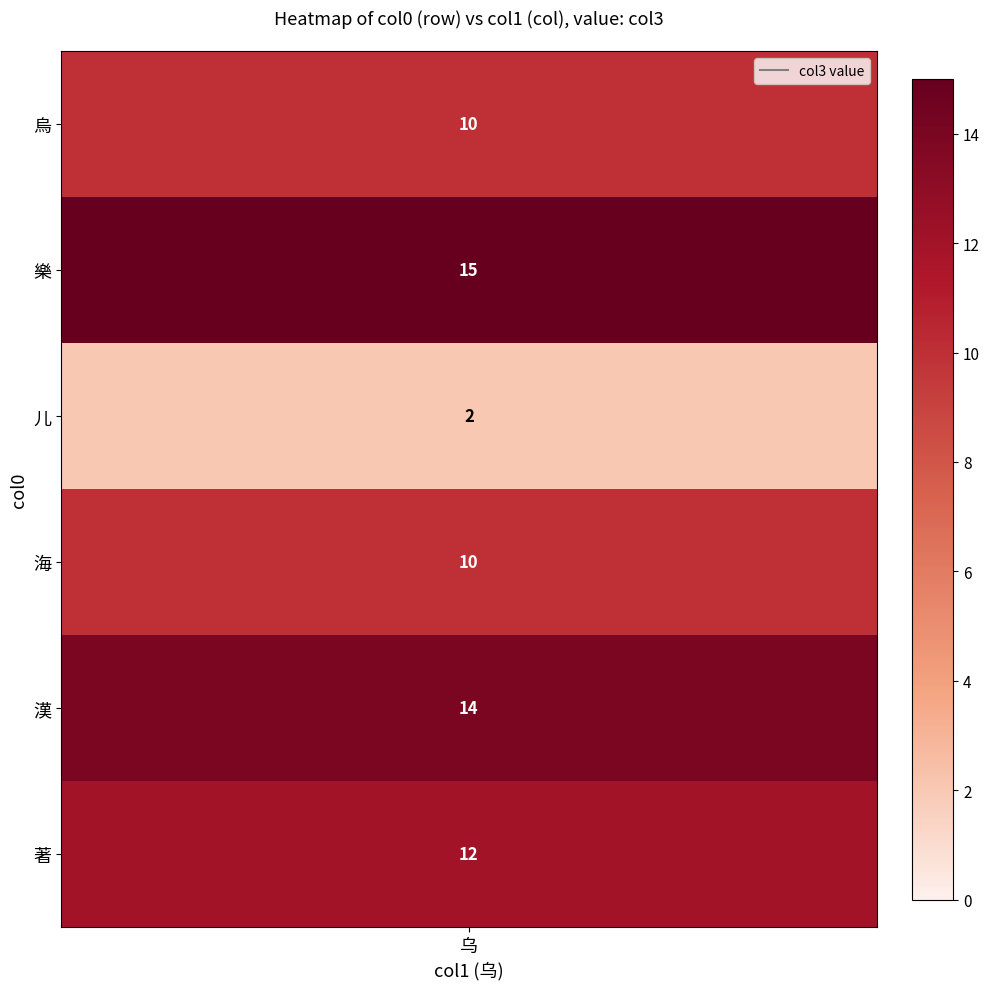

Which has a higher value, 漢 or 樂?

樂